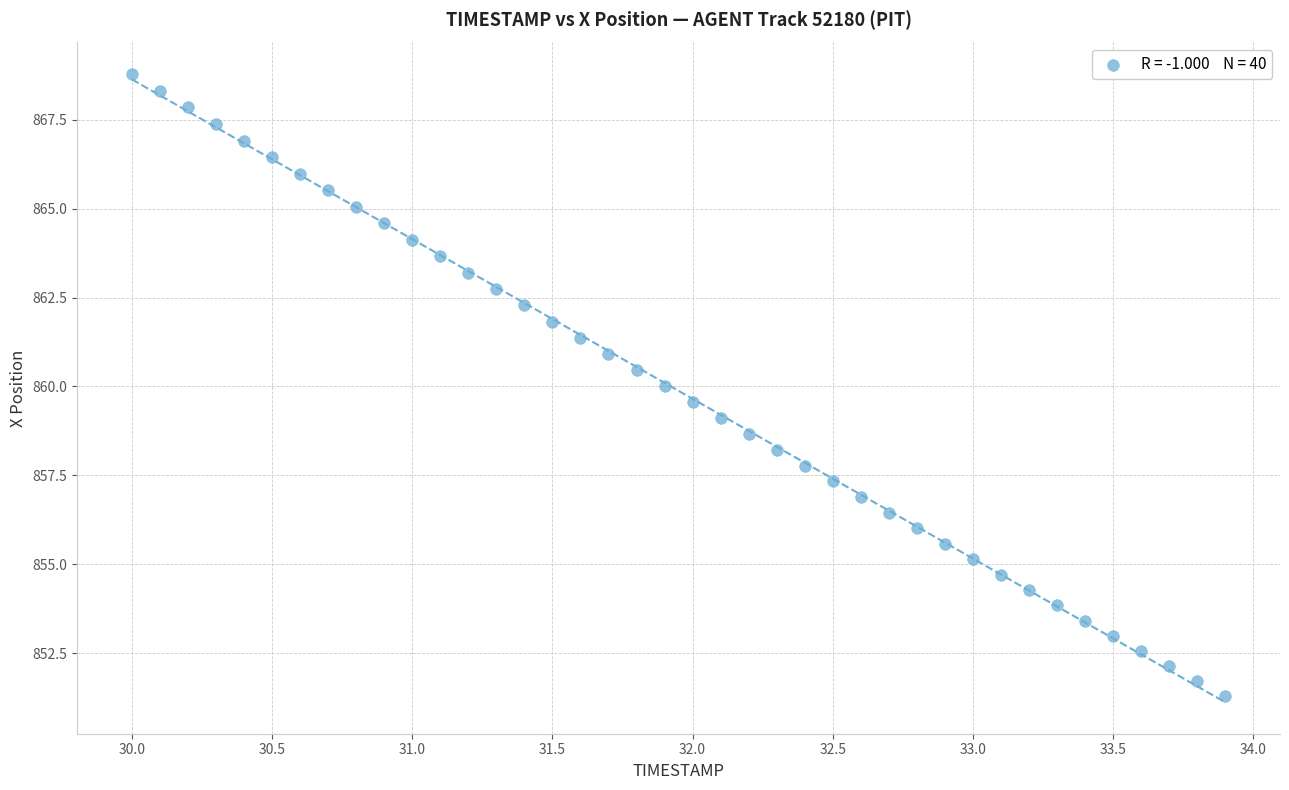

What is the range of X values (max minus min)?

3.9